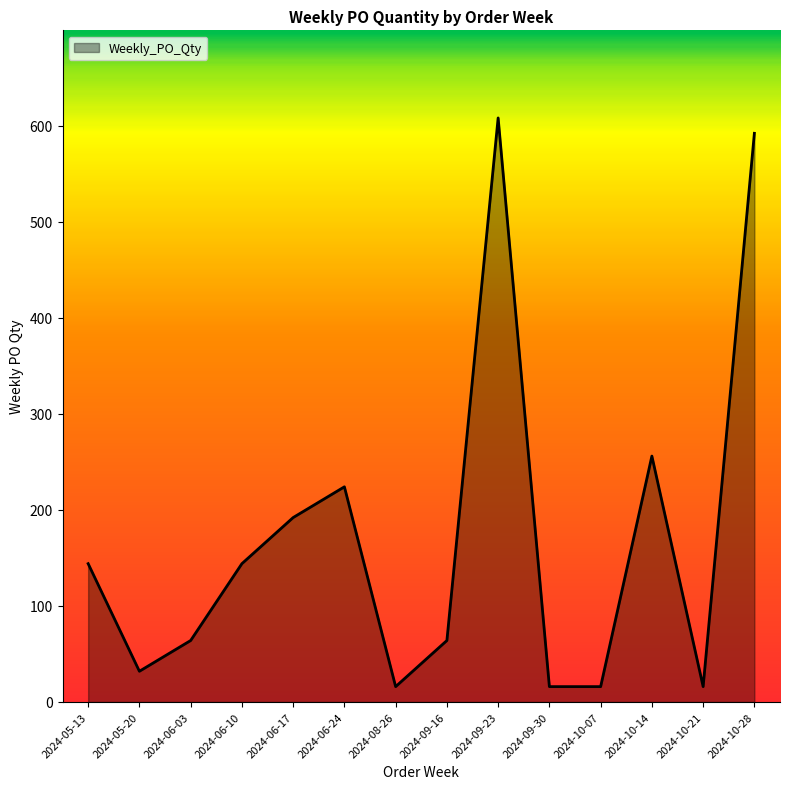

Approximately how many times larger is the value at 2024-06-17 compared to 2024-09-23?

0.3